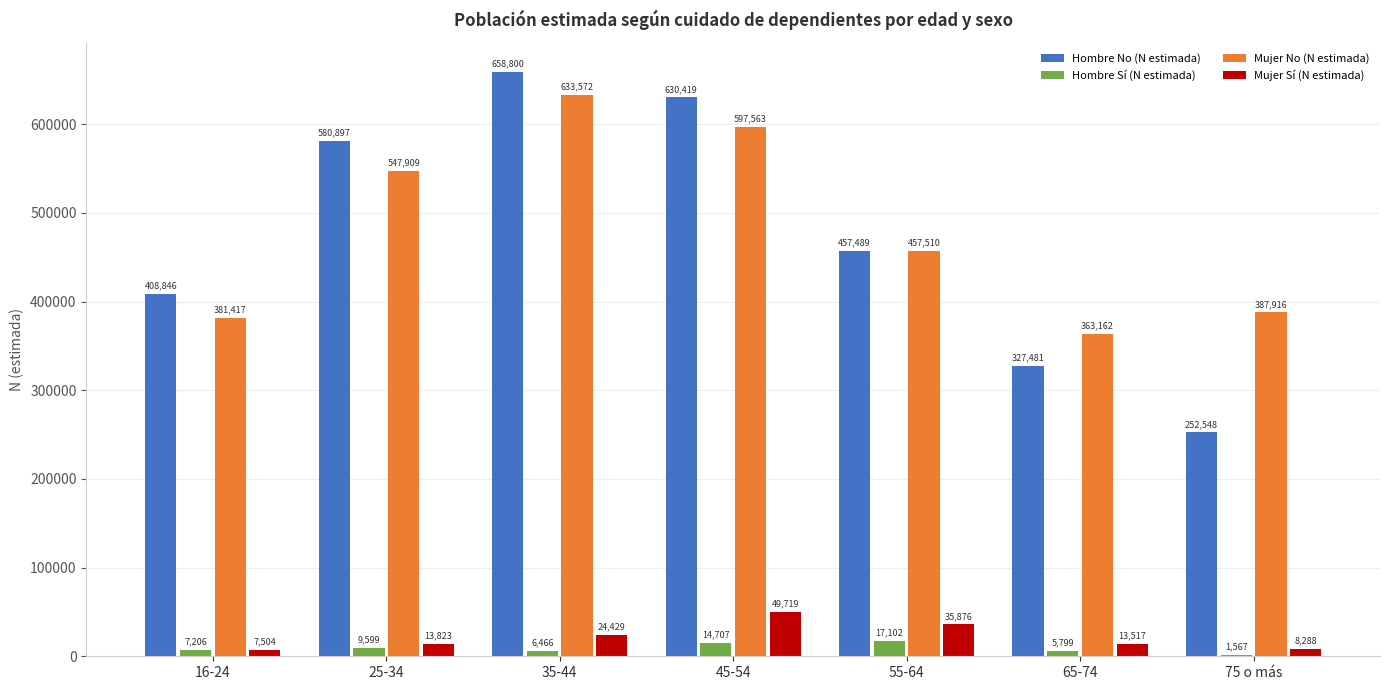

What are all the series names shown in the legend?

Hombre No (N estimada), Hombre Sí (N estimada), Mujer No (N estimada), Mujer Sí (N estimada)